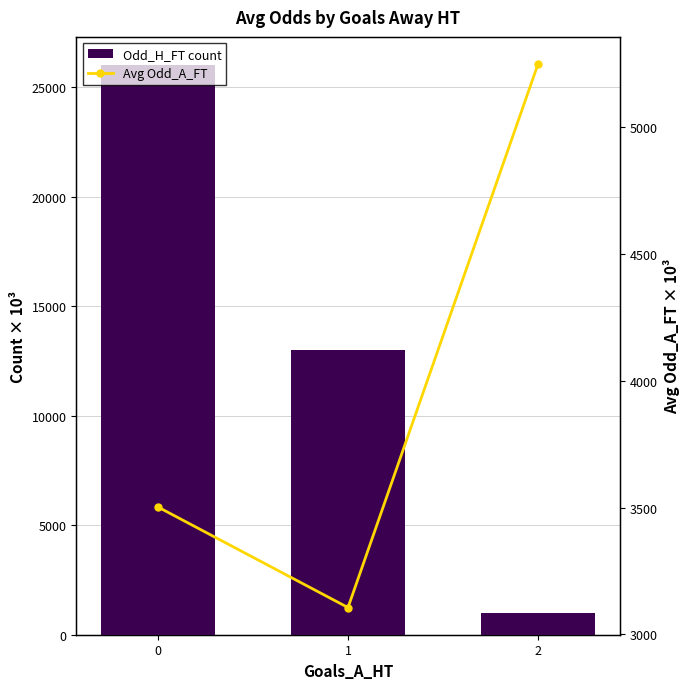

How many data points in Avg Odd_A_FT ×1000 are above 3502?

2